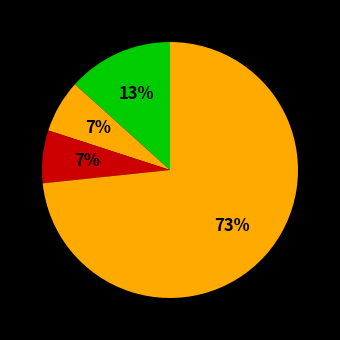

Is there a majority slice in this chart?

Yes